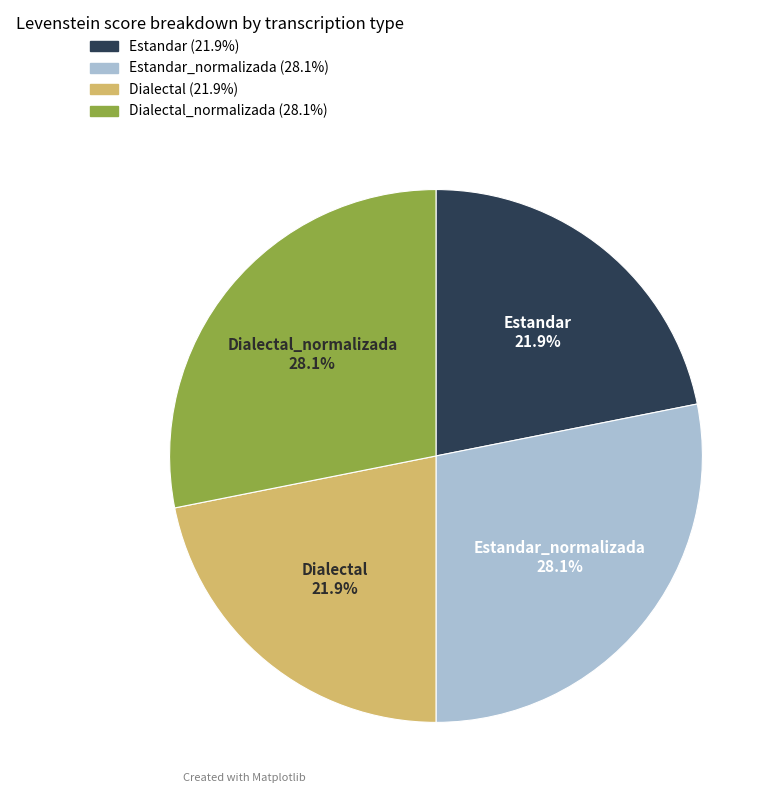

How much of the chart is everything except Dialectal?

78.1%